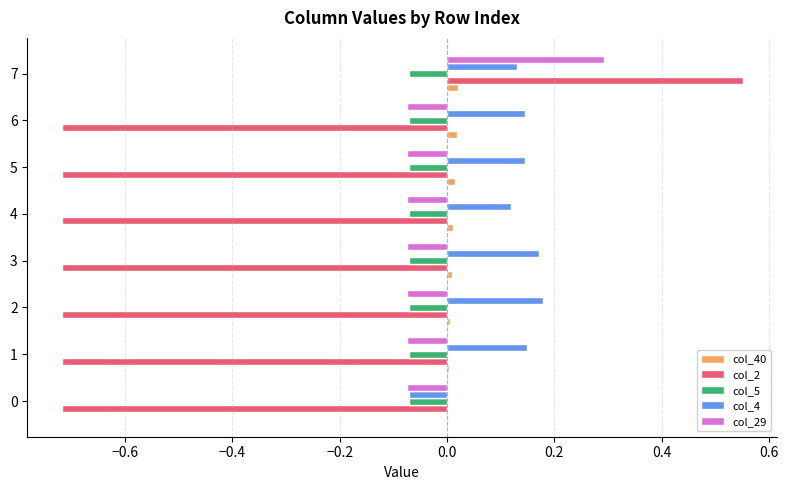

The value of col_29 at 6 is -0.0. True or false?

False